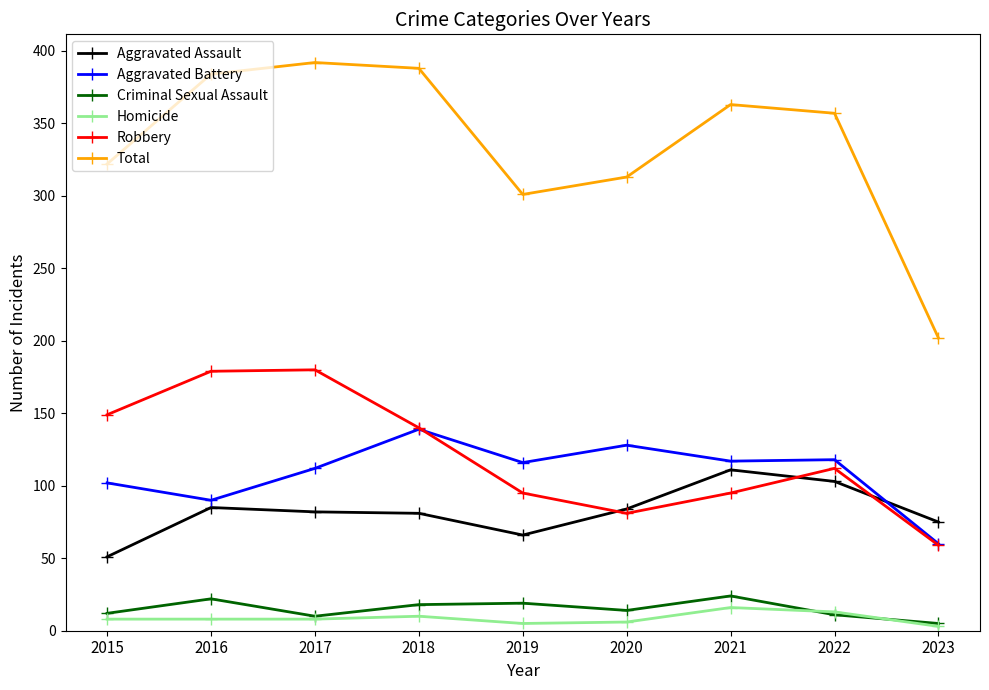

At which label is Robbery closest to 119?

2022